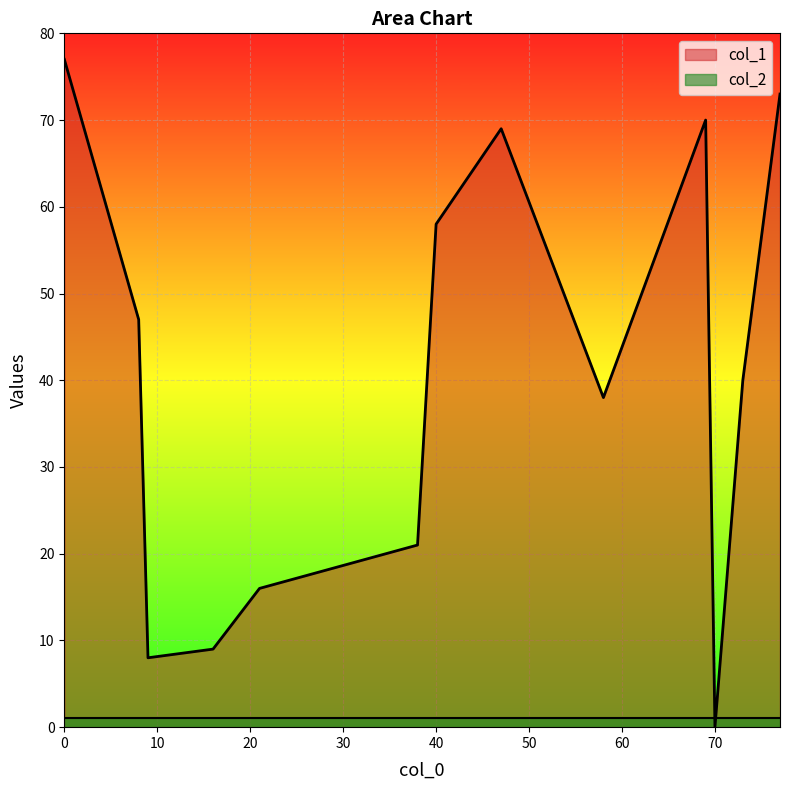

What is the approximate value of col_1 at 8, to the nearest 10?

50